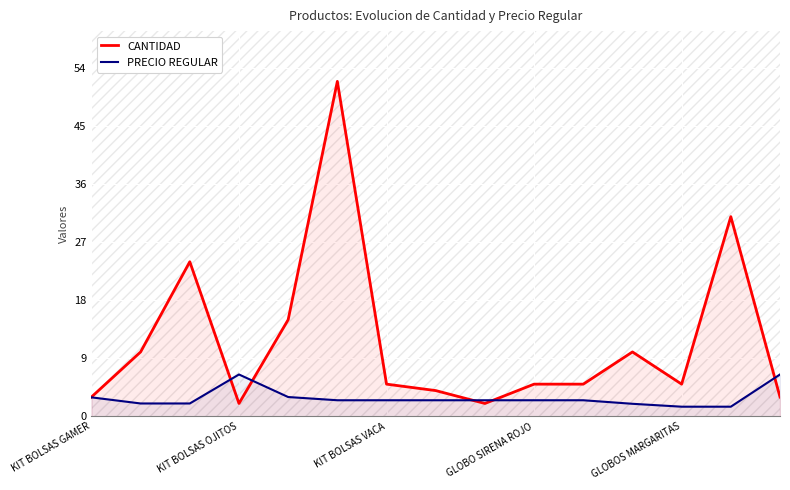

What are all the series names shown in the legend?

CANTIDAD, PRECIO REGULAR